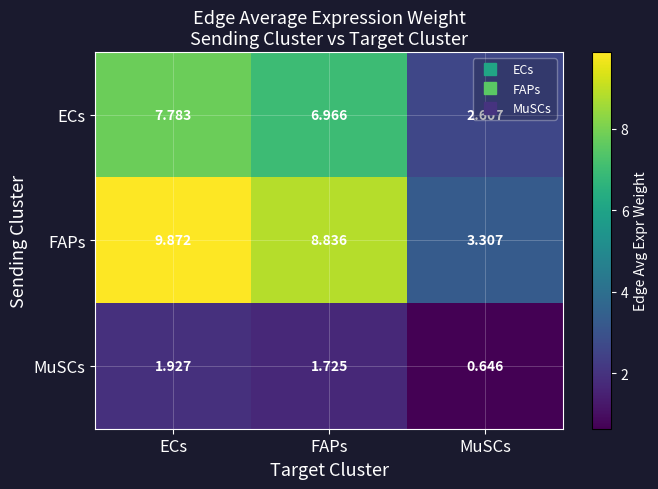

At which label is MuSCs closest to 1?

MuSCs